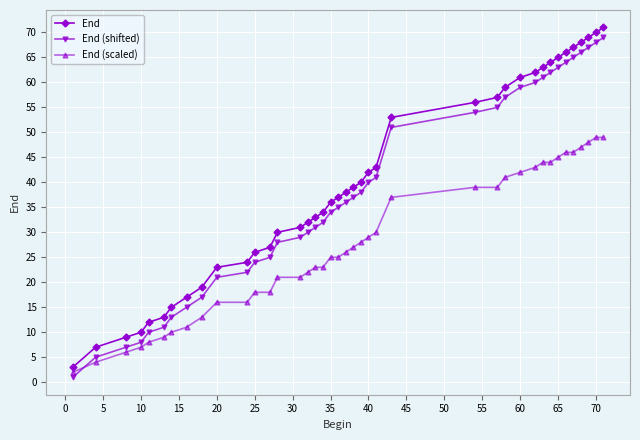

What is the difference between the maximum and minimum values in the End (scaled) series?

47